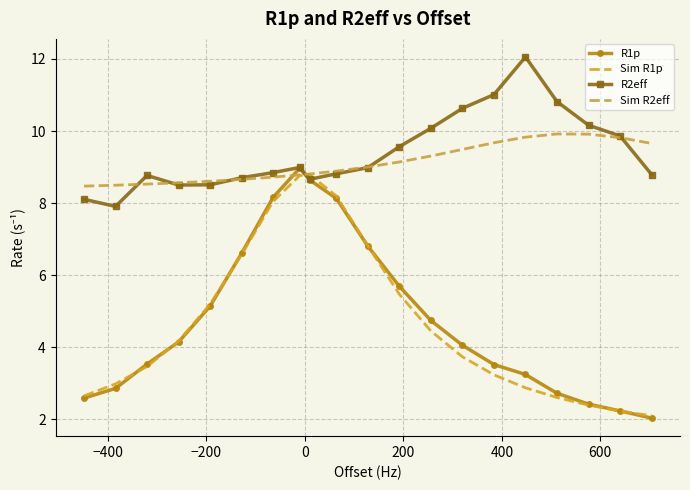

How many series are shown in this chart?

4